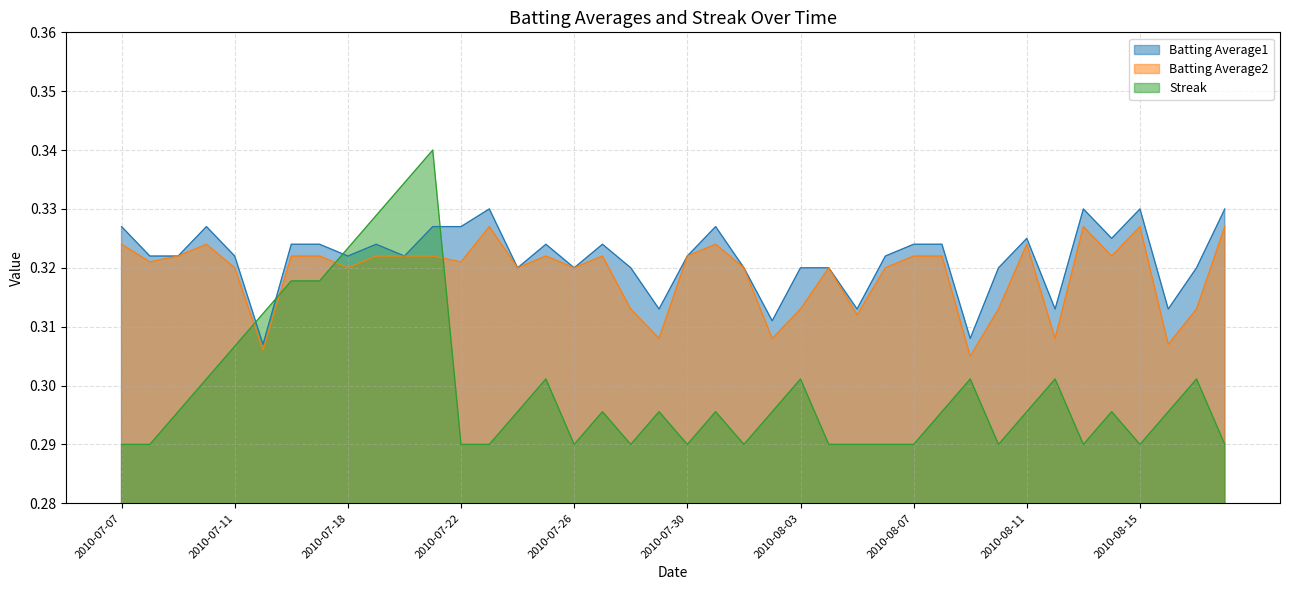

What is the minimum value for Batting Average1?

0.3